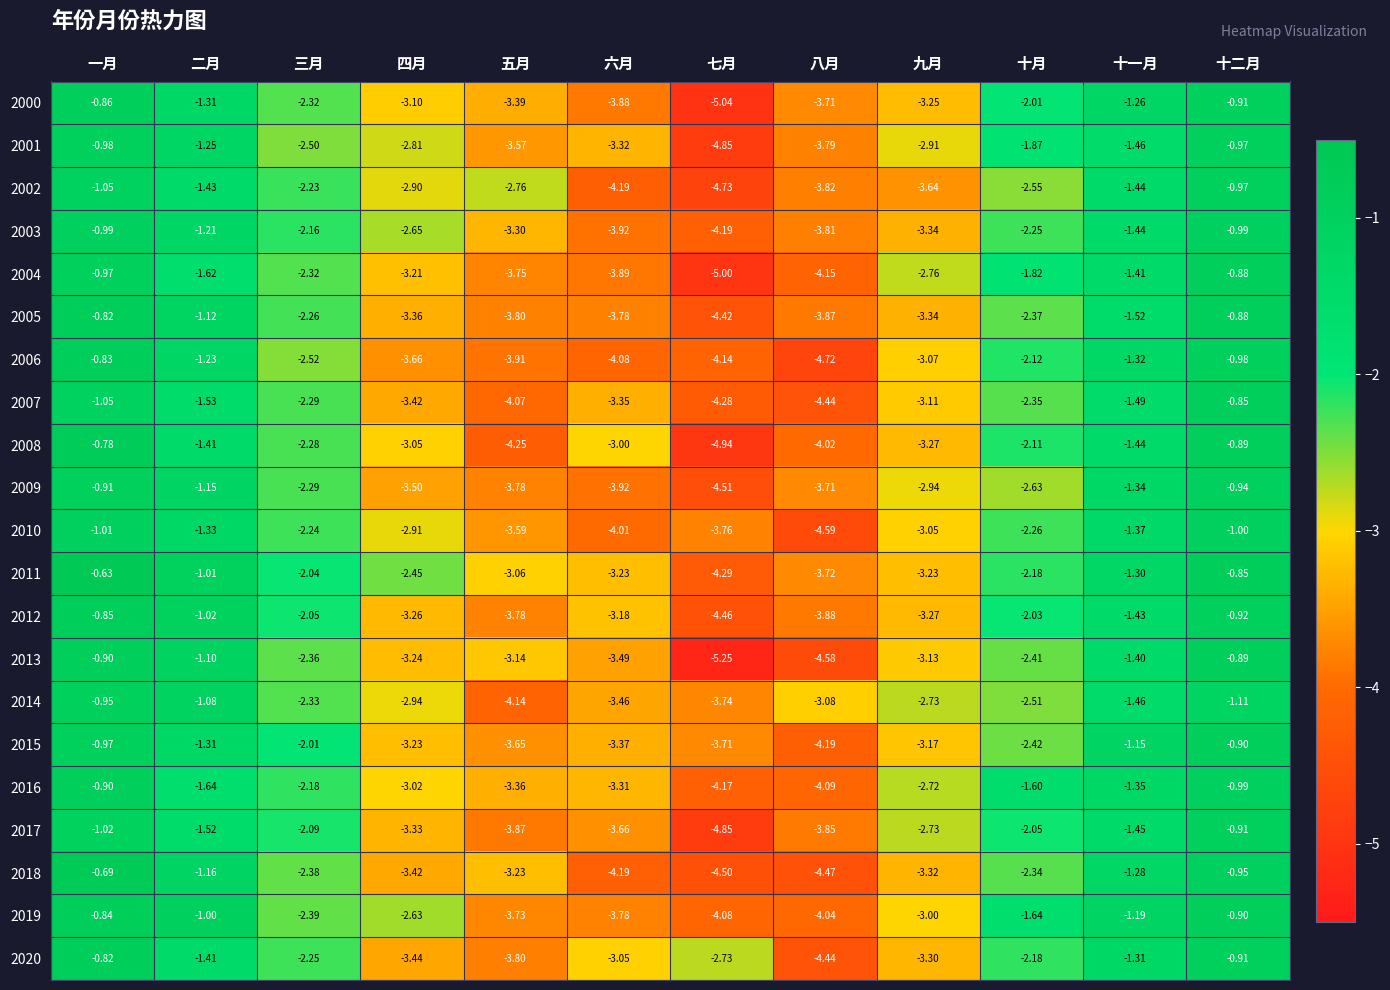

Where does the 2009 series first go above -2?

一月